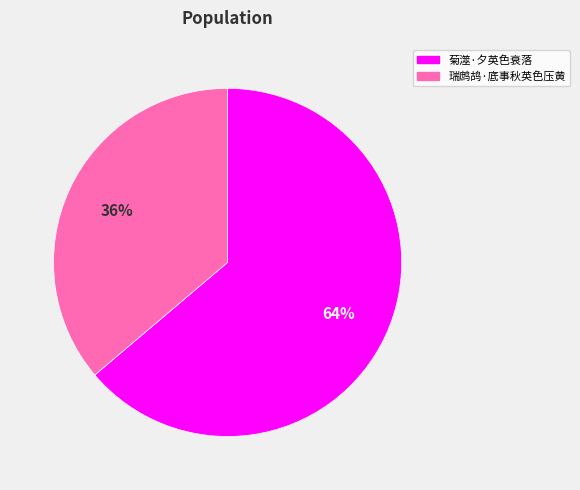

Combined, do 菊澨·夕英色衰落 and 瑞鹧鸪·底事秋英色压黄 account for over 50%?

Yes